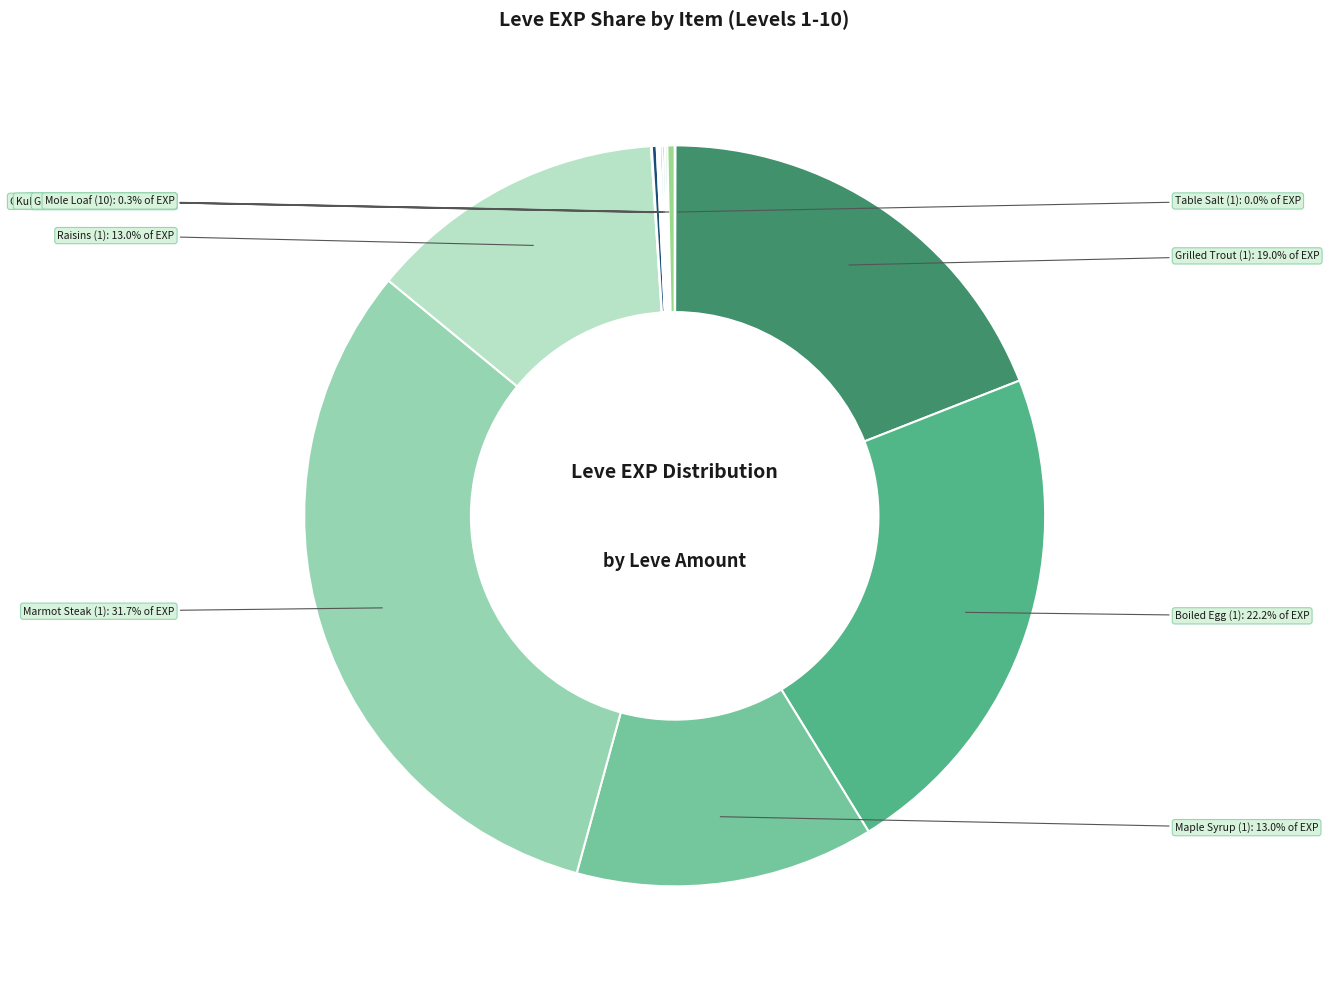

Does any single category account for the majority?

No